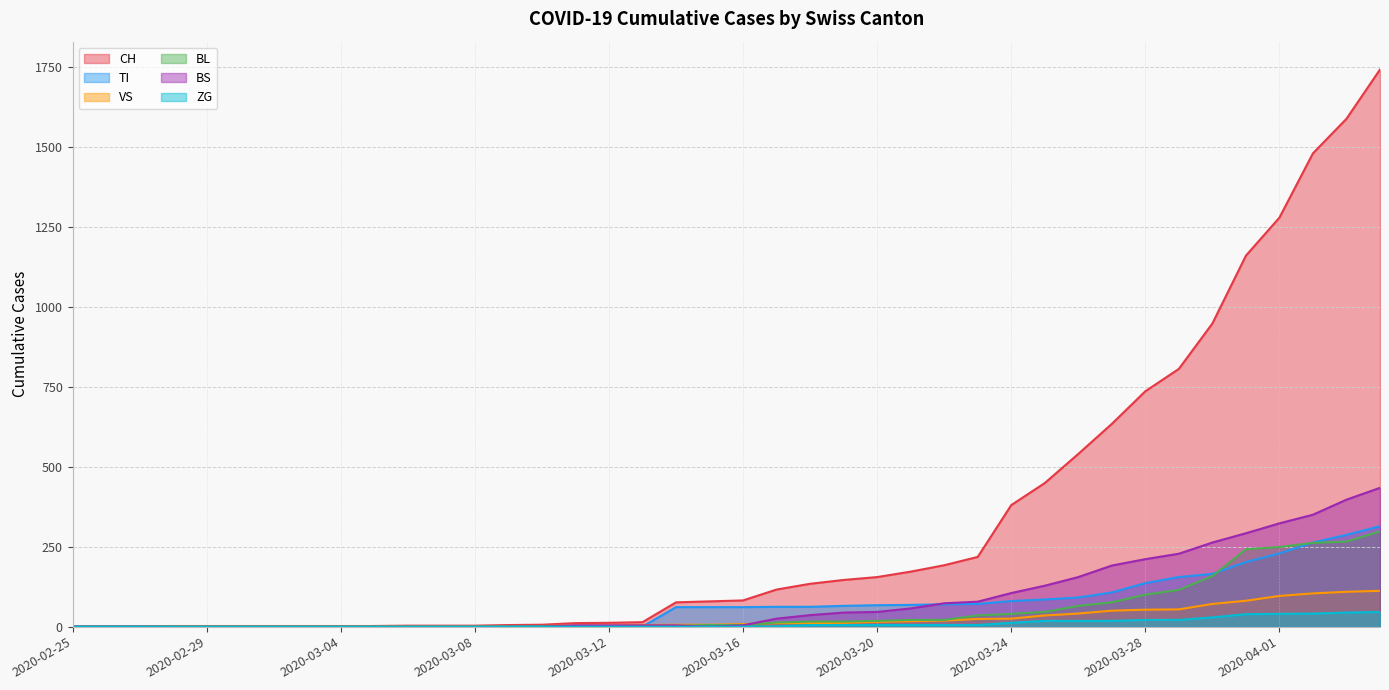

The VS series shows 35 at 2020-03-25. True or false?

True